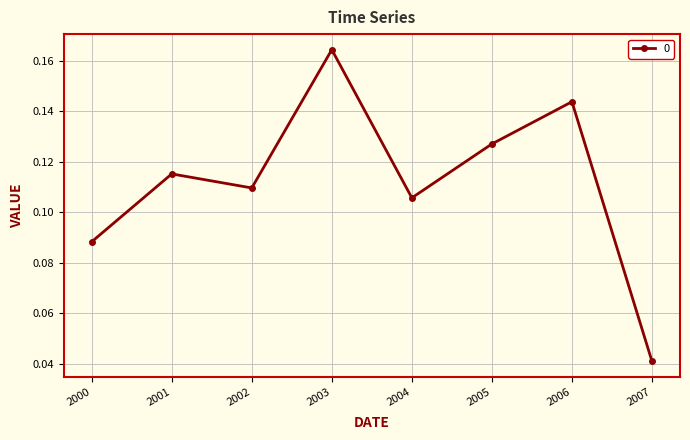

Rank the categories by value from highest to lowest.

2003, 2006, 2005, 2001, 2002, 2004, 2000, 2007